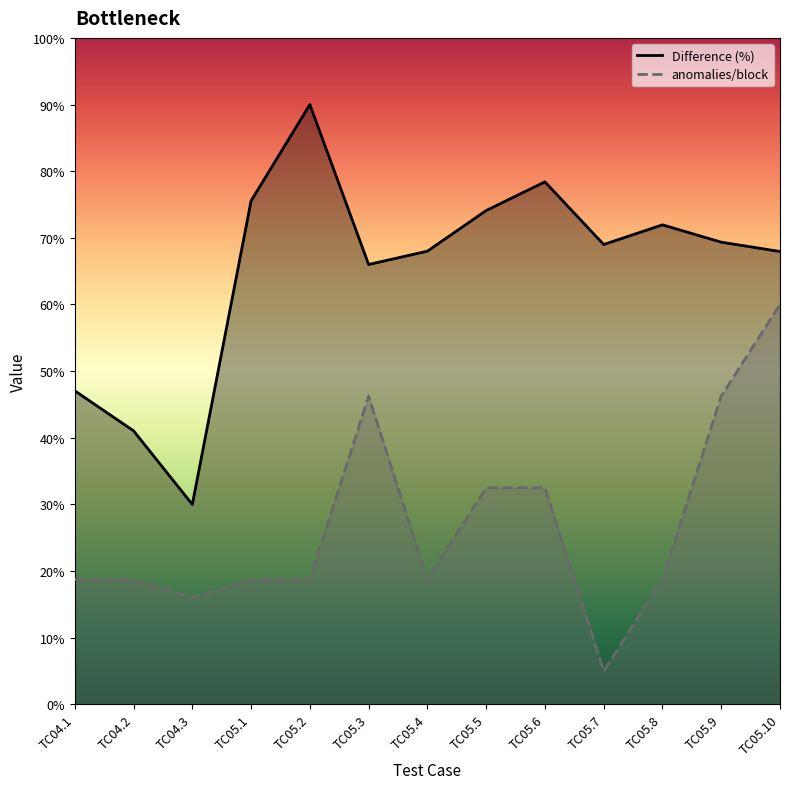

The value of Difference (%) at TC05.8 is 71.9. True or false?

True